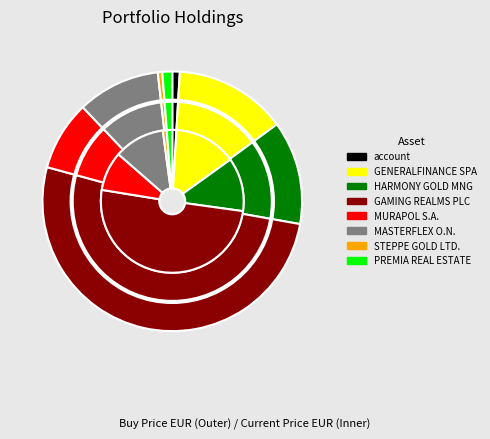

How many segments does this pie chart have?

8